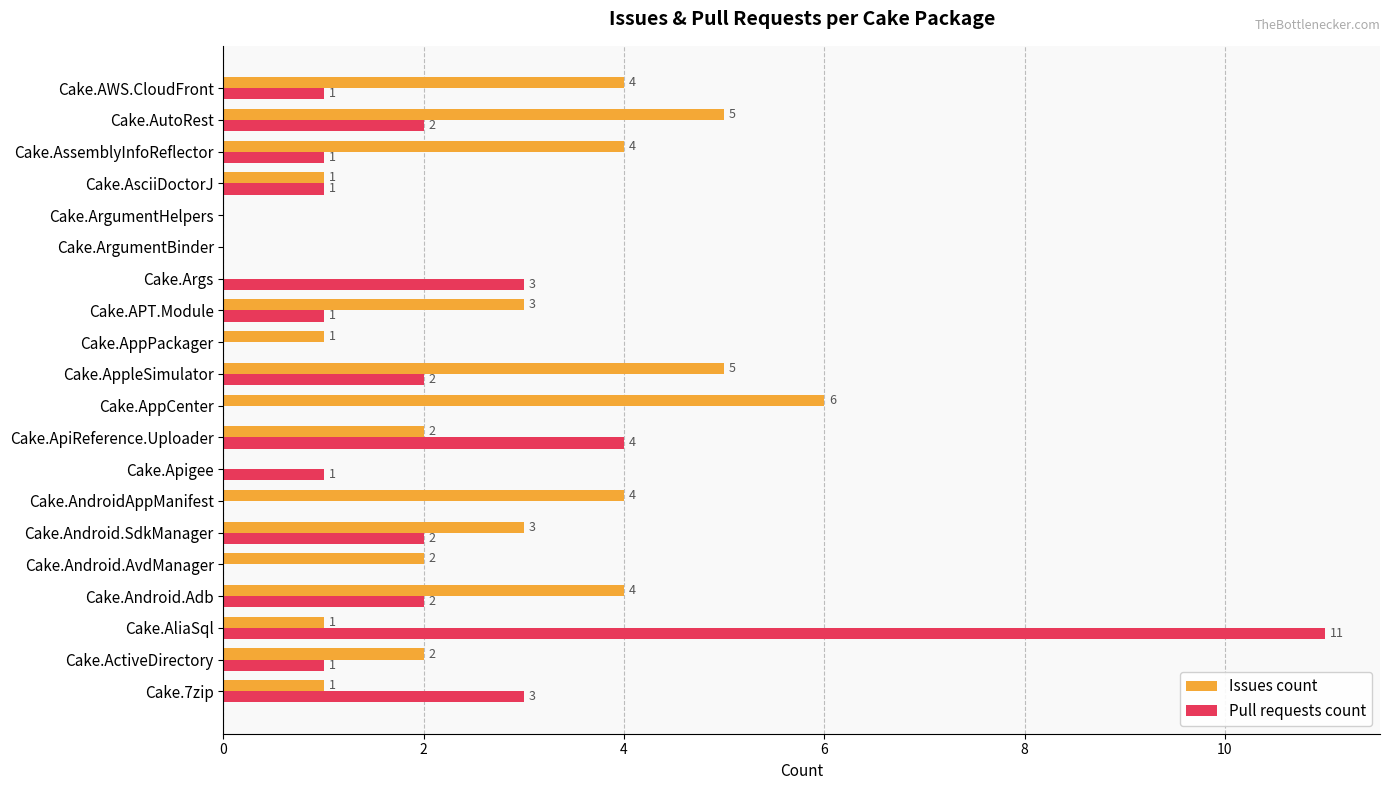

At which category is the sum across all series the highest?

Cake.AliaSql